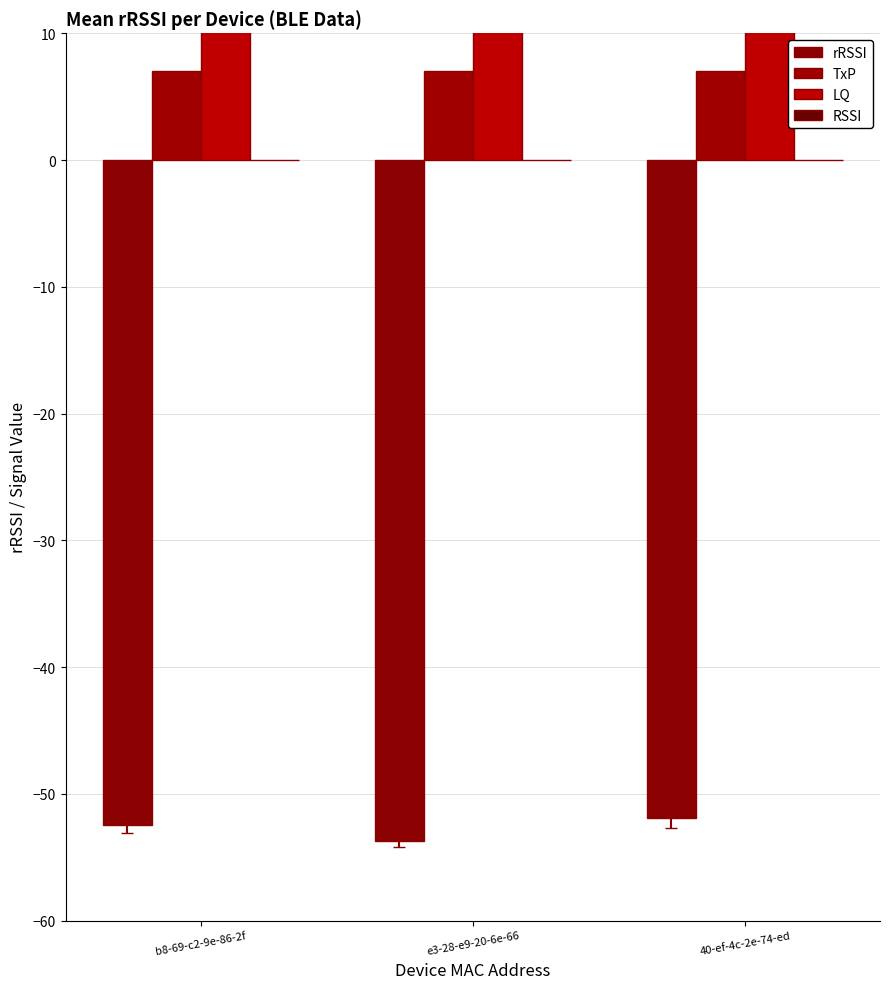

Rank the series at 40-ef-4c-2e-74-ed from lowest to highest value.

rRSSI, RSSI, TxP, LQ